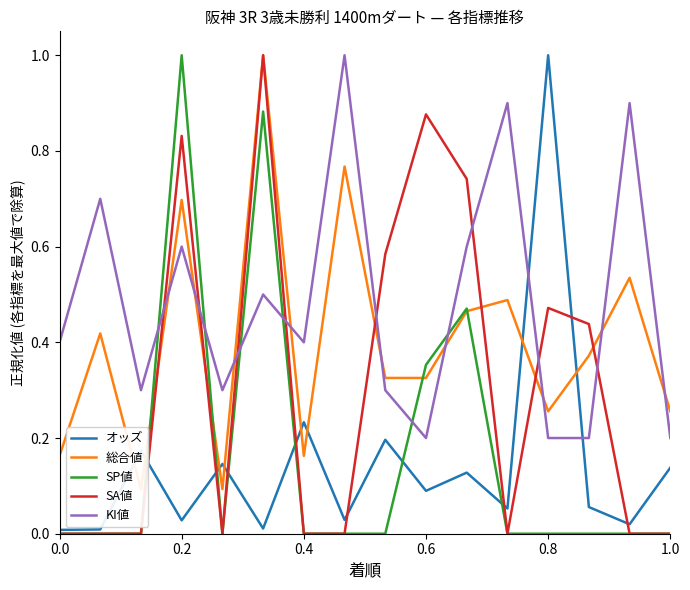

Is it true that SP値 equals -0.3 at 0.0?

False